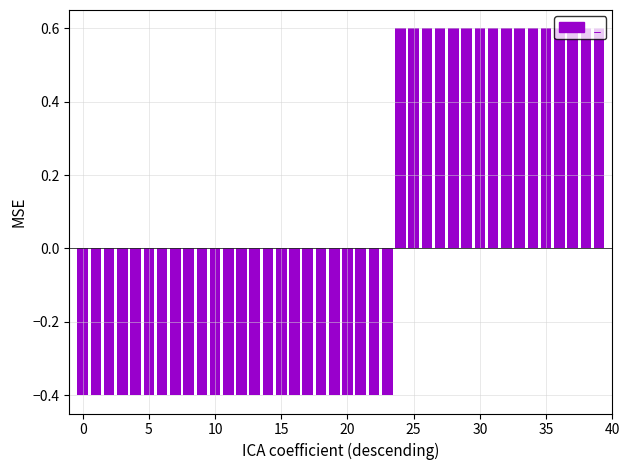

What is the maximum value shown in the chart?

0.6